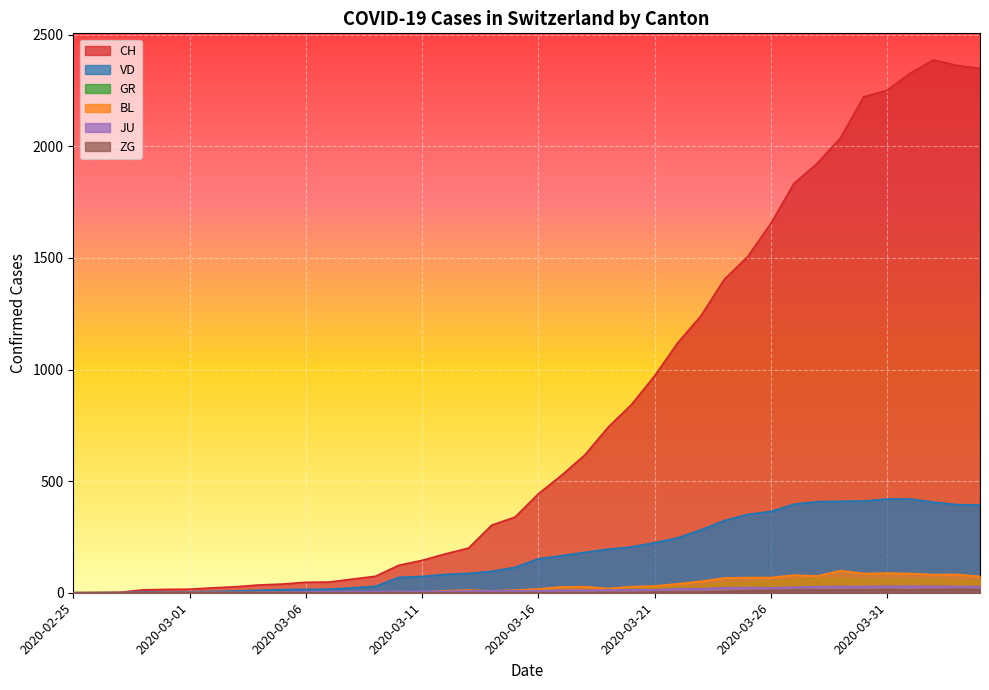

What is the difference between the maximum and second lowest values in the ZG series?

15